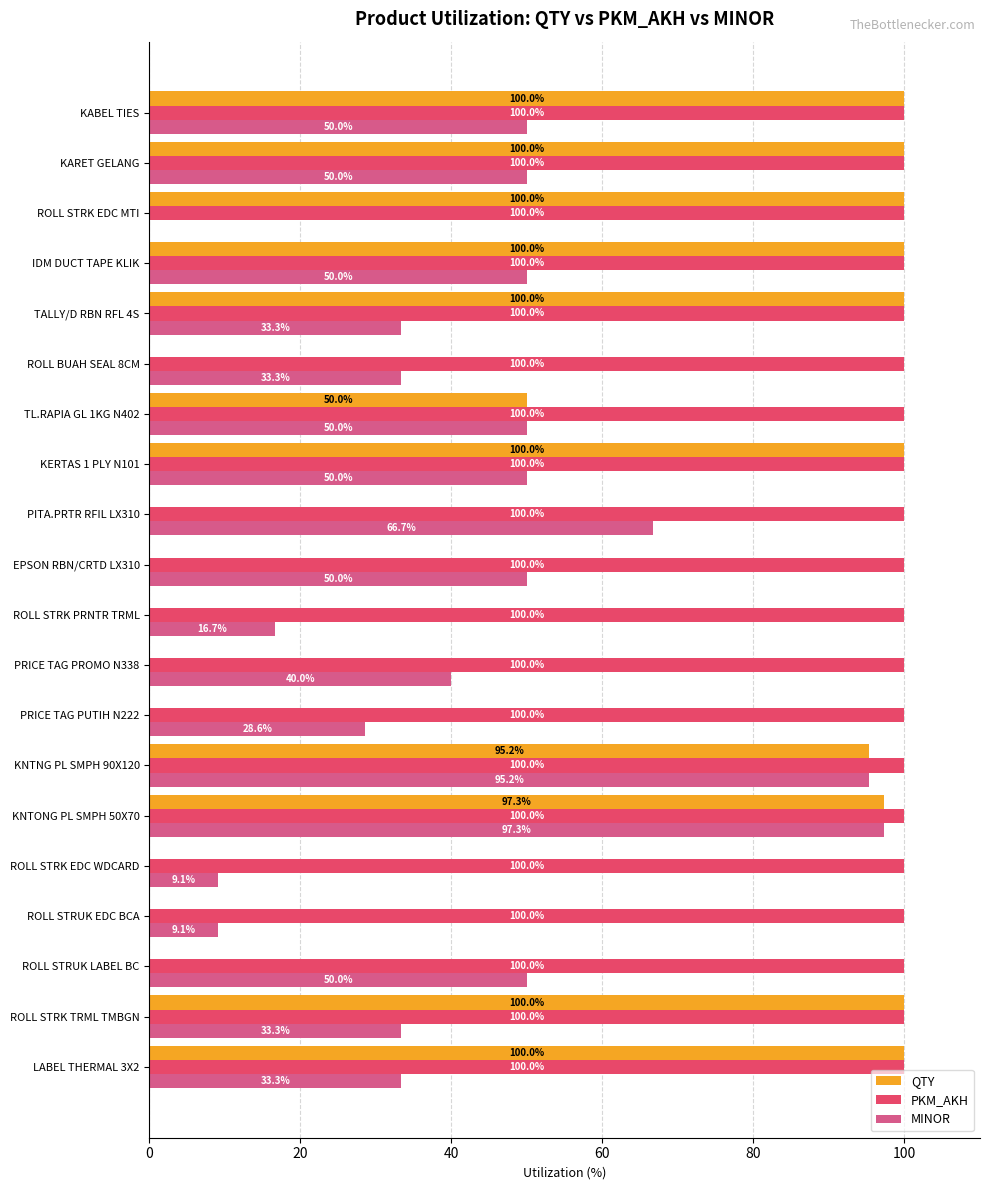

At which label is QTY closest to 50?

TL.RAPIA GL 1KG N402